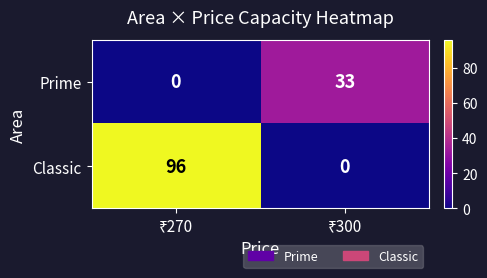

Which series has the widest spread of values?

Classic